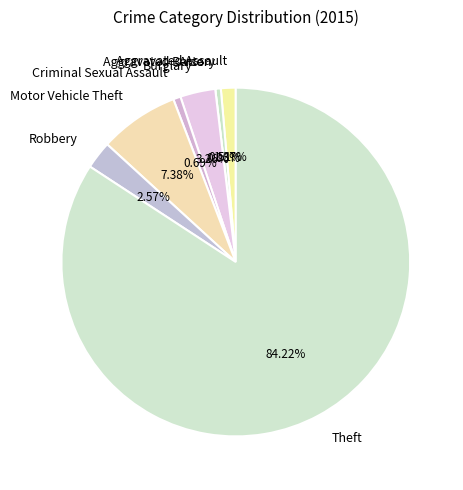

To the nearest percent, what is the combined percentage of Burglary and Motor Vehicle Theft?

11%